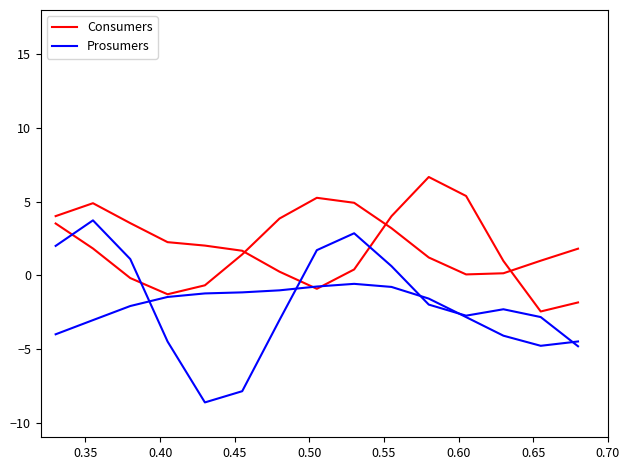

At which category is the sum across all series the highest?

0.35